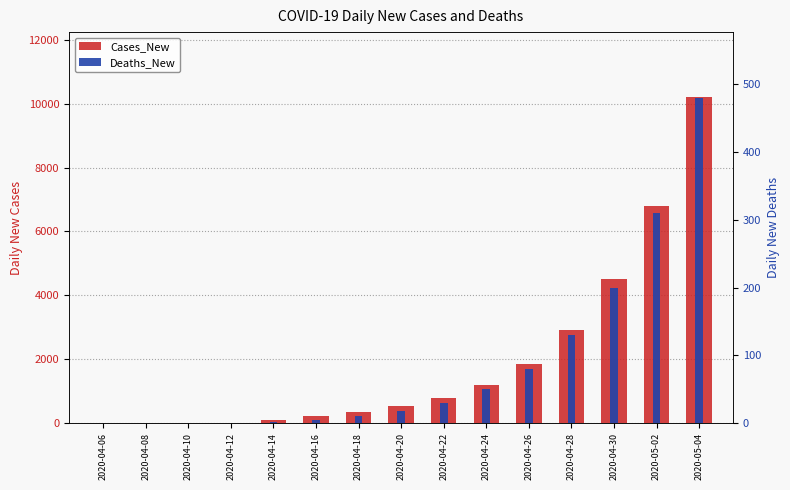

The value of Cases_New at 2020-04-14 is 85. True or false?

True